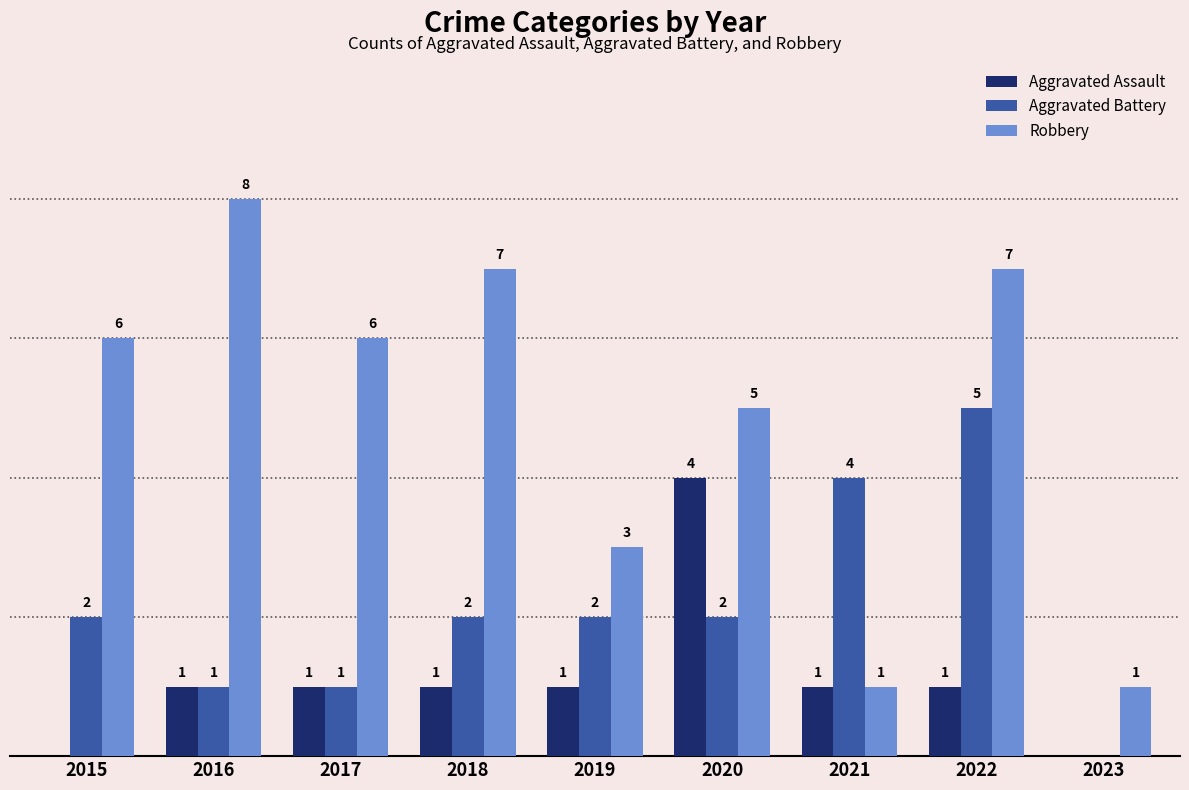

Which series has the largest total across all categories?

Robbery